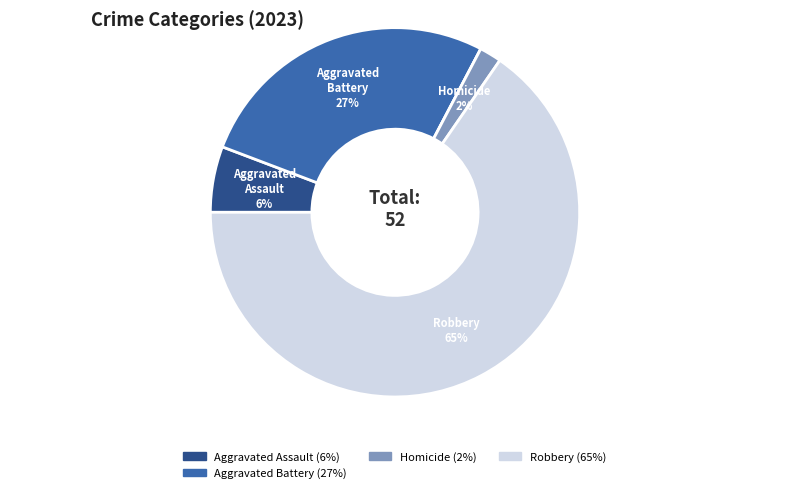

To the nearest percent, what is the average slice percentage?

20%